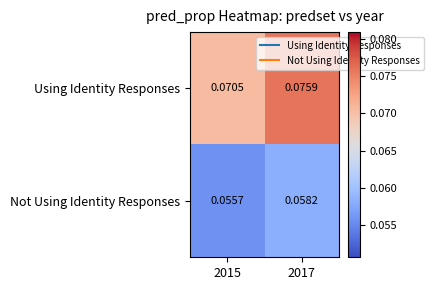

Which label corresponds to the smallest value in the chart?

2015